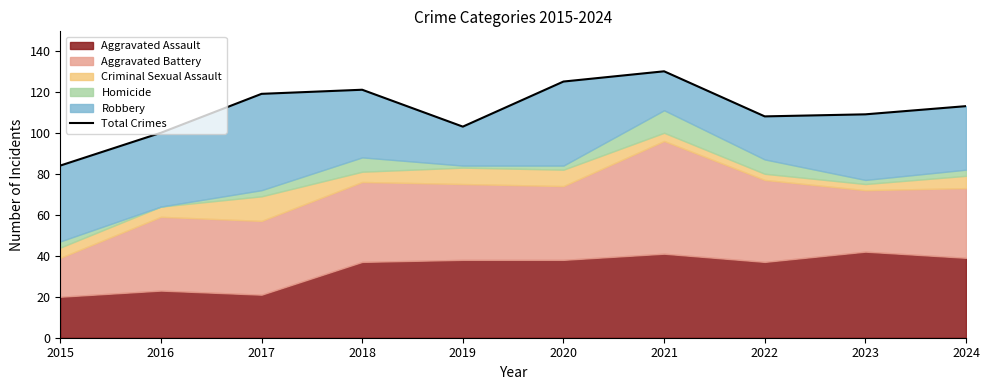

Rank the categories by value from highest to lowest.

2021, 2020, 2018, 2017, 2024, 2023, 2022, 2019, 2016, 2015